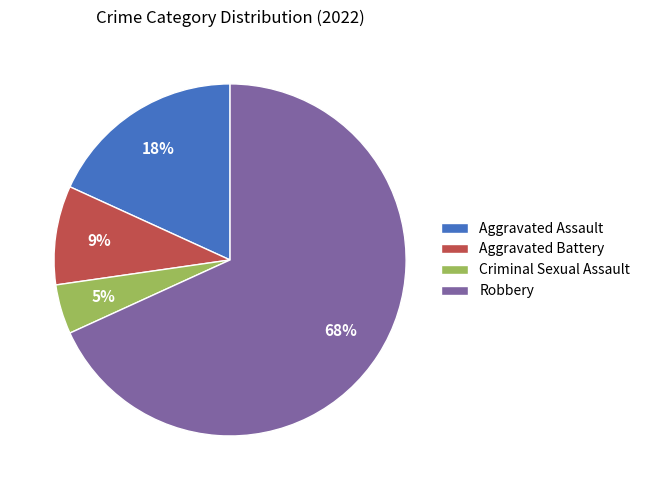

Which category has the biggest portion of the pie?

Robbery